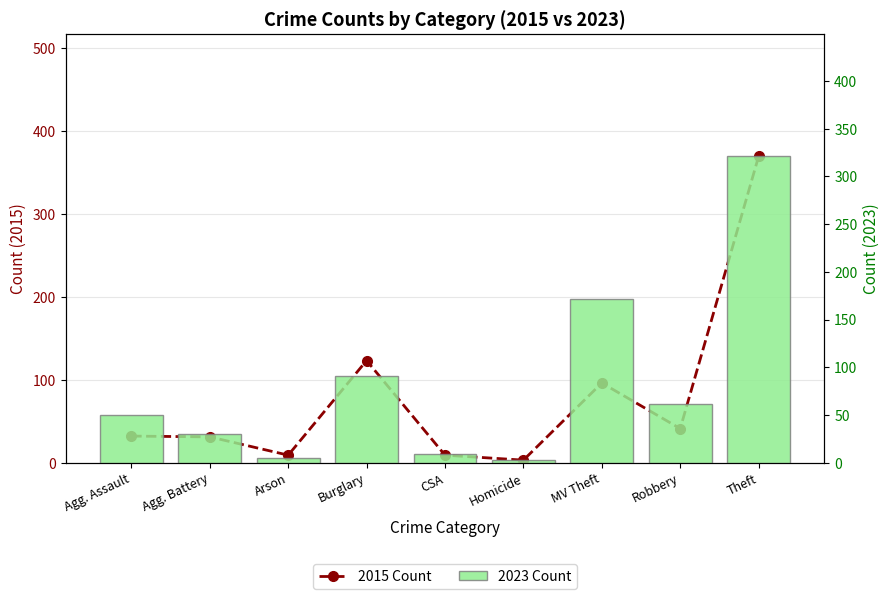

Reading left to right, what are all the values shown in this chart?

2015 Count: 32	31	9	123	9	3	96	41	369
2023 Count: 50	30	5	91	9	3	171	61	321